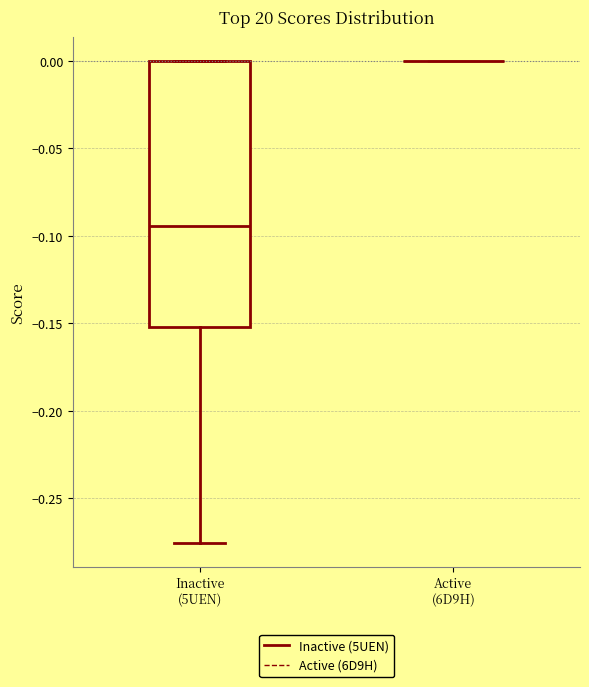

Which box is the tallest, from its lower edge to its upper edge?

Inactive (5UEN)